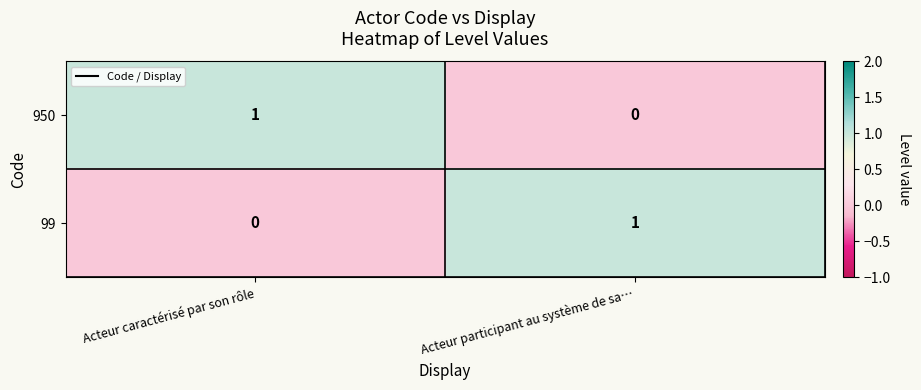

What is the maximum value shown in the chart?

1